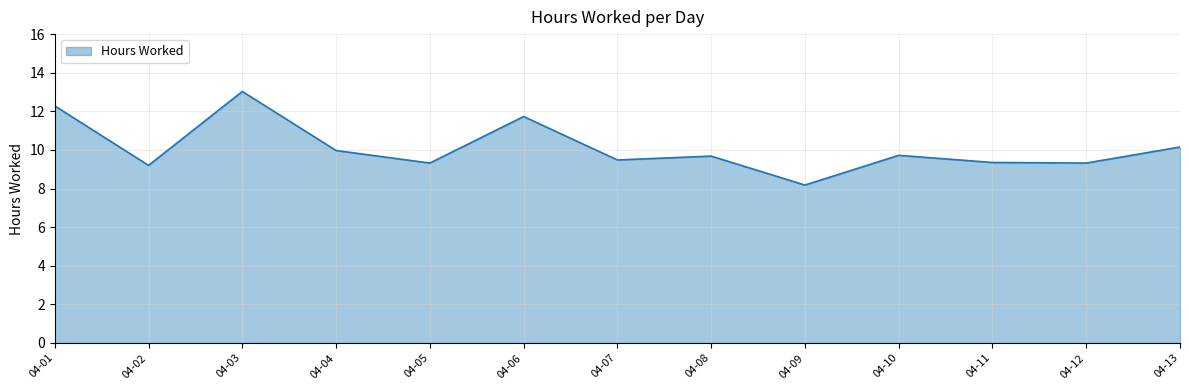

True or false: the data shows 9.2 at 04-02.

True